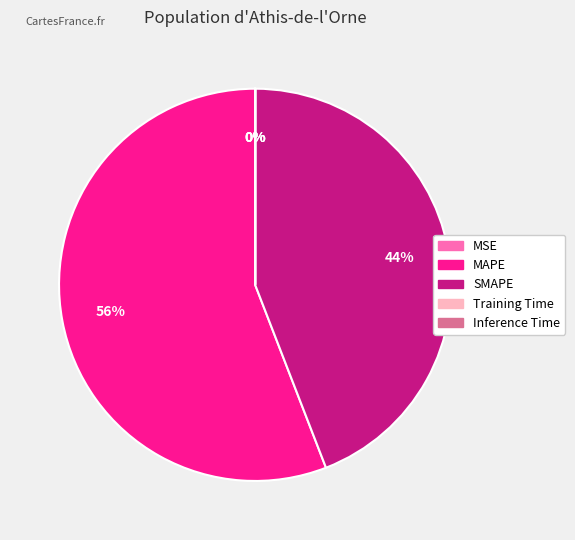

To the nearest percent, what is the average slice percentage?

20%